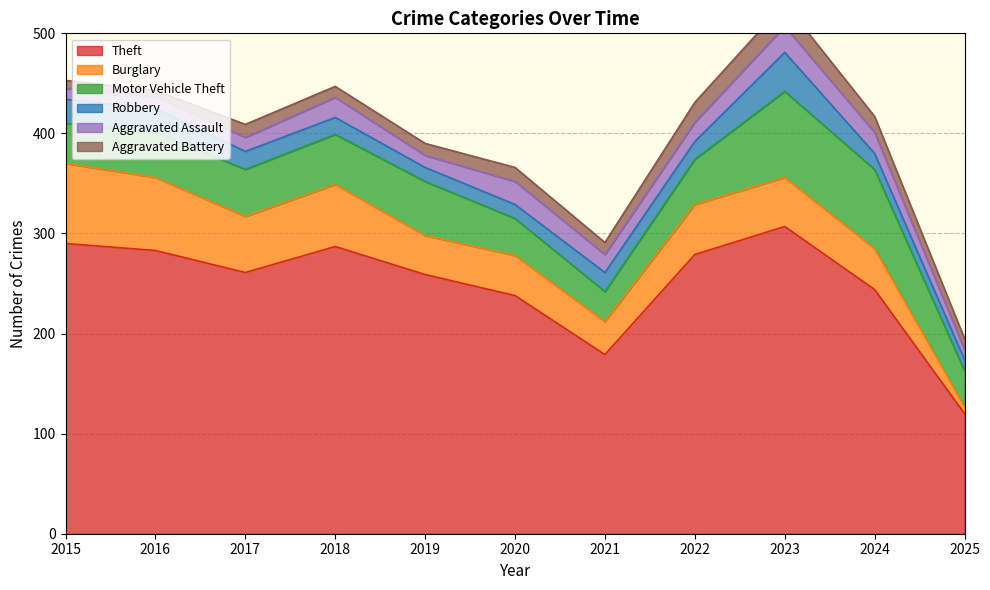

What is the average value of the Motor Vehicle Theft series?

50